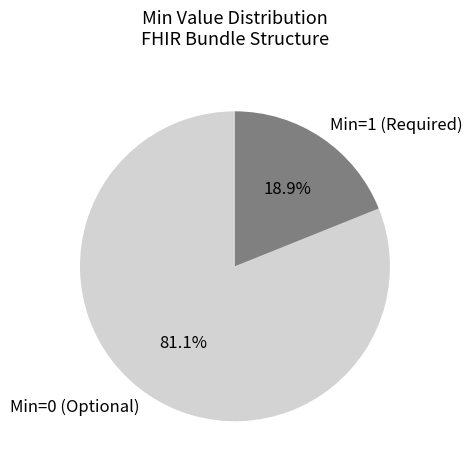

How many slices are in this pie chart?

2